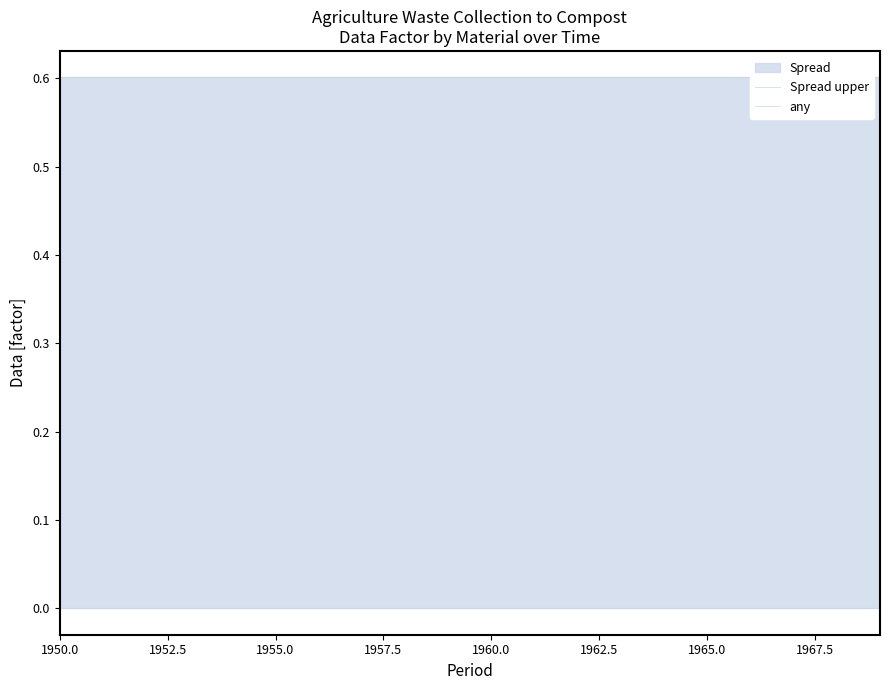

At which label is any closest to 0?

1950.0